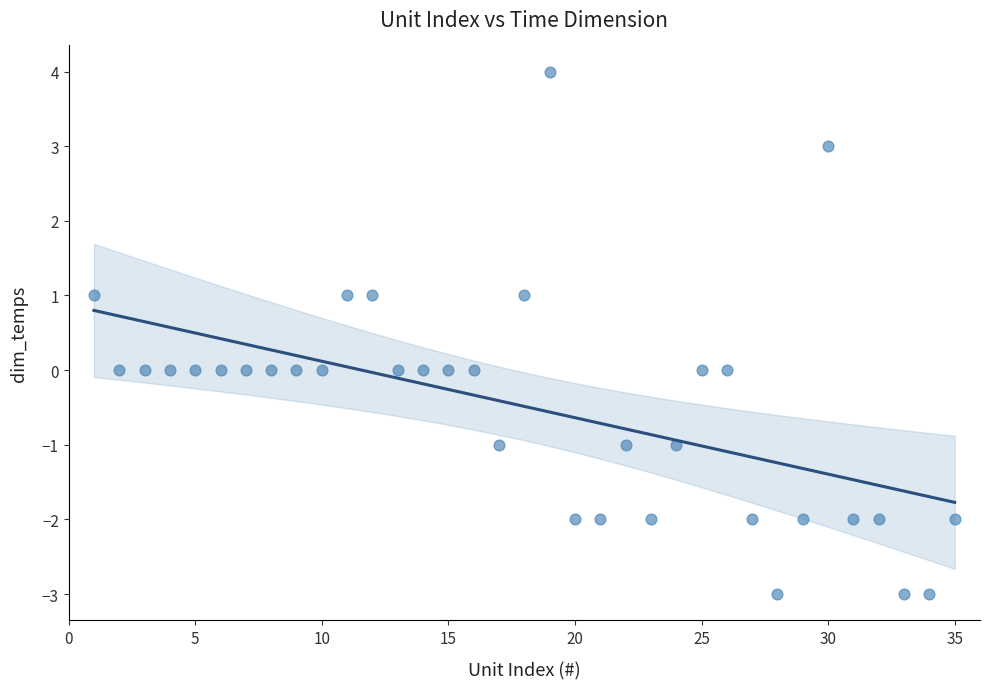

What is the range of Y values (max minus min)?

7